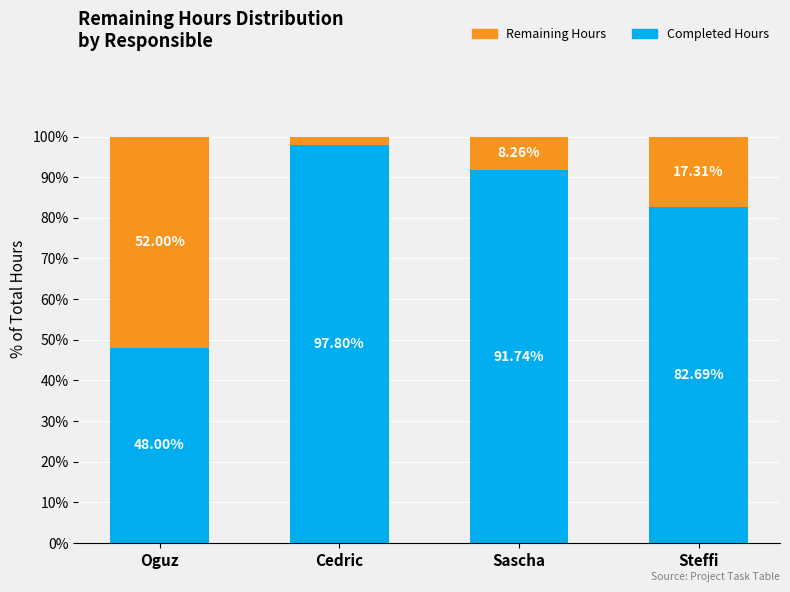

What is the total value across all series at Sascha?

100.0